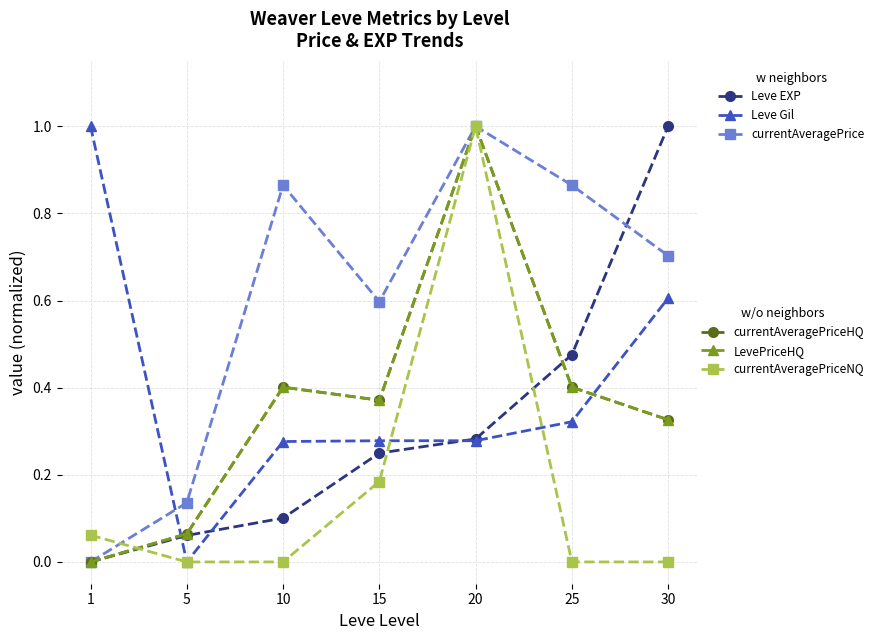

What is the total value across all series at 15?

2.1